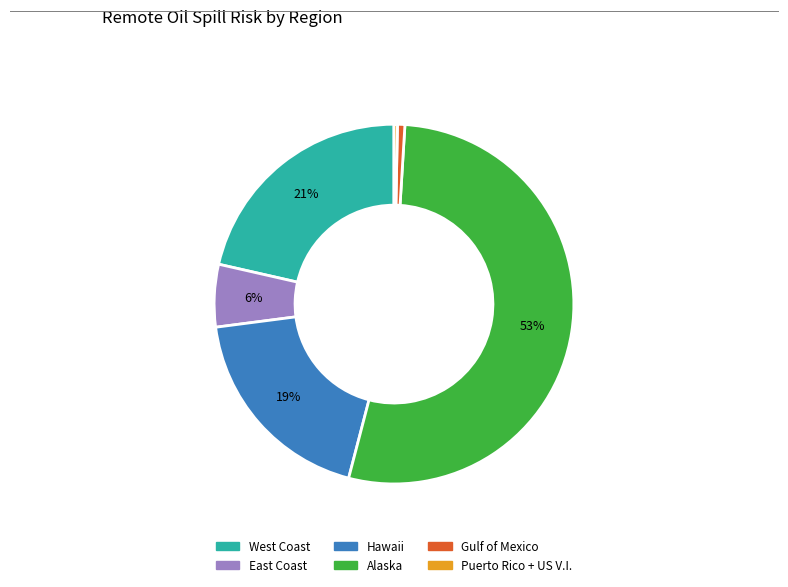

Combined, do Gulf of Mexico and Hawaii account for over 50%?

No